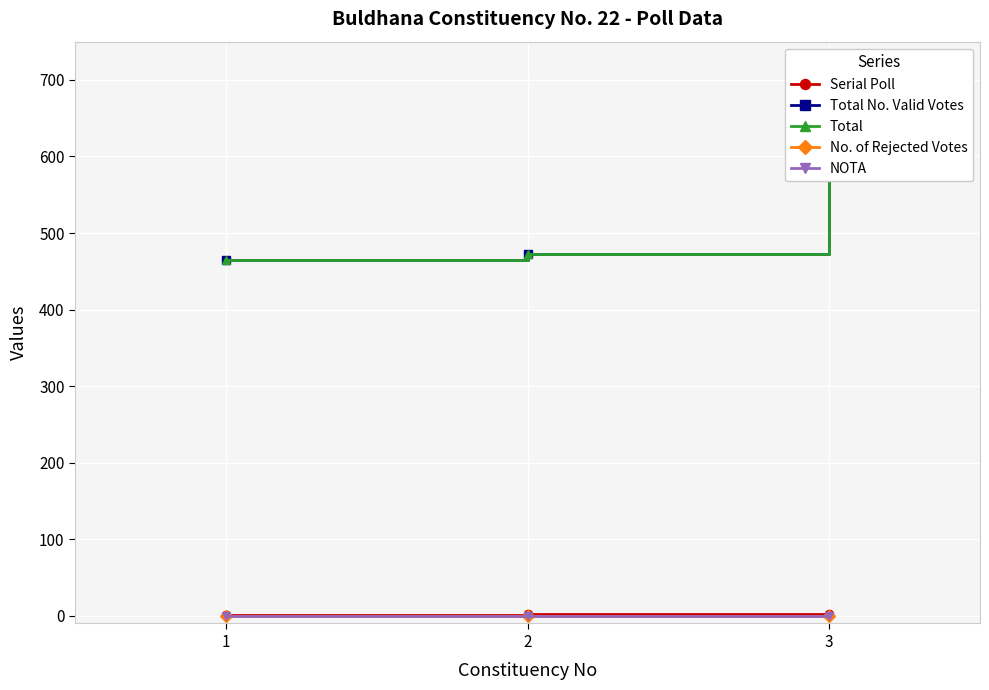

What is the difference between the second highest and minimum values in the Total series?

8